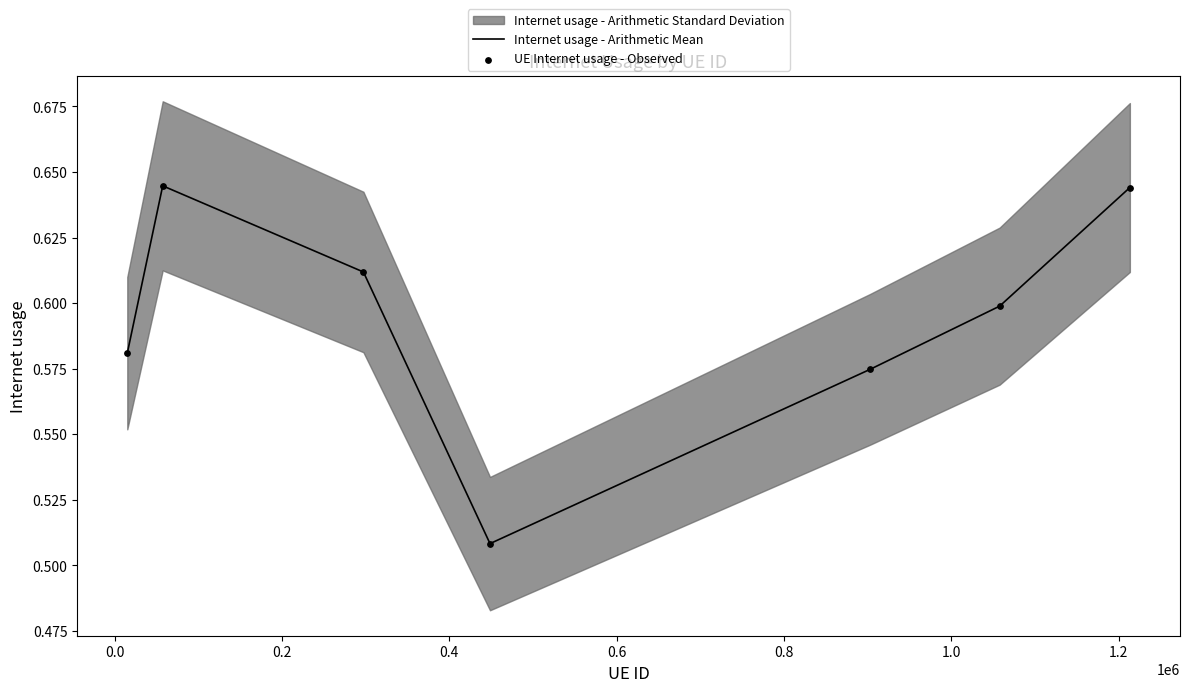

Which series contains the highest Y value?

Internet usage - Arithmetic Mean